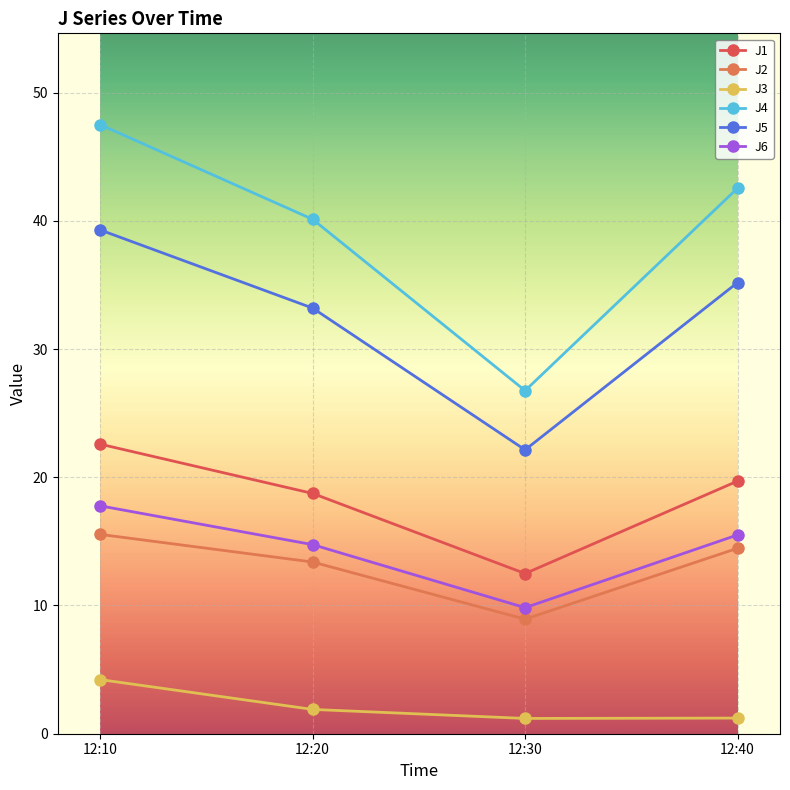

Which series has the largest total across all categories?

J4